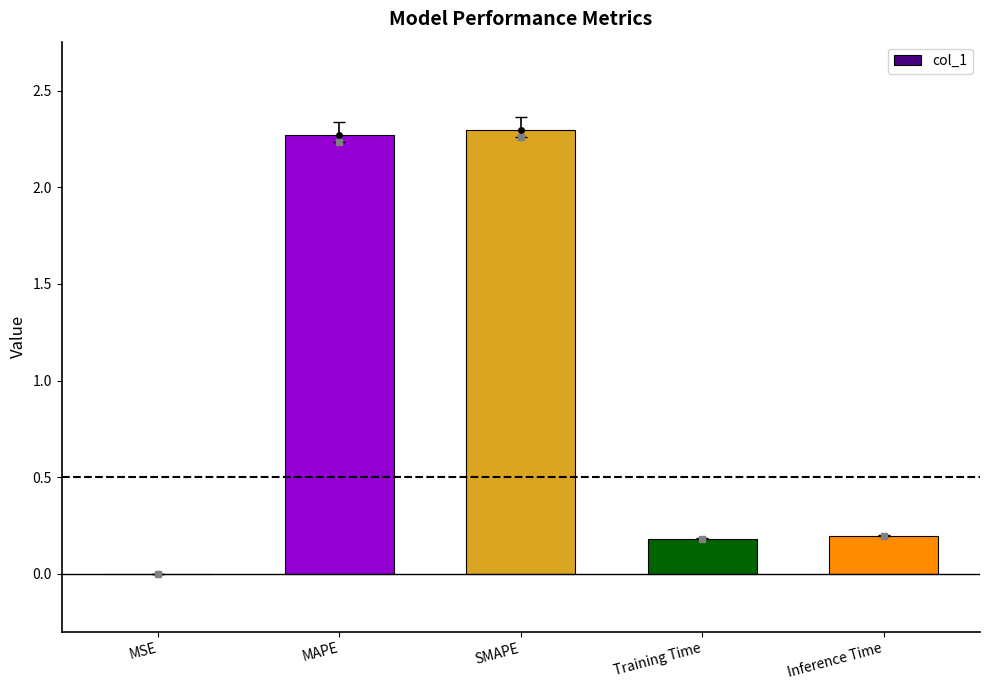

Which has a higher value, Inference Time or MSE?

Inference Time